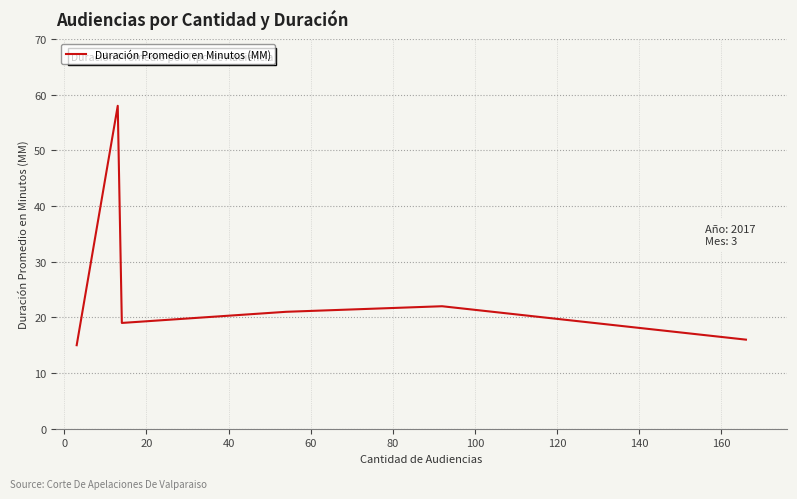

How many series are shown in this chart?

1